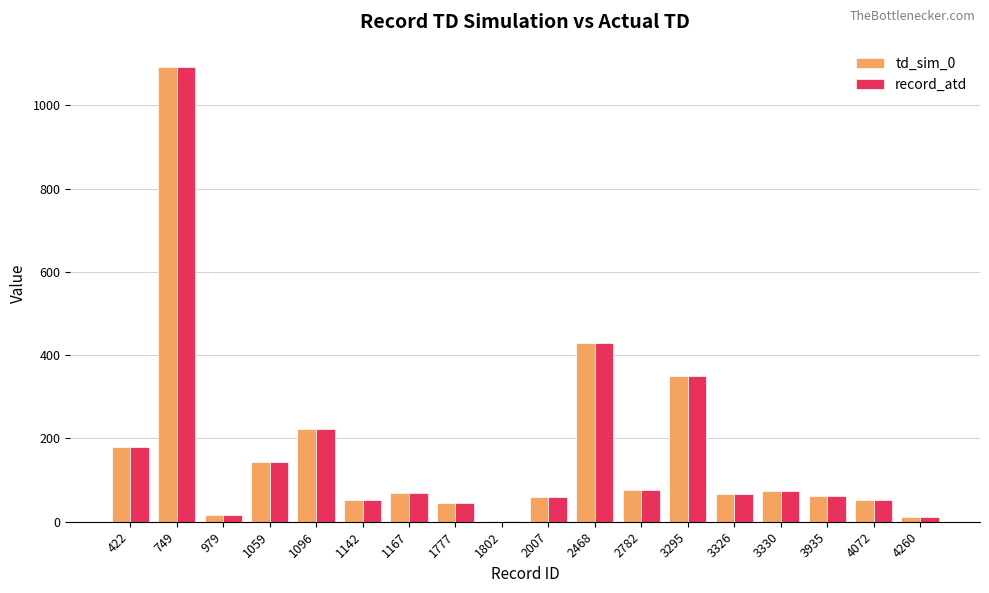

At which label is record_atd closest to 546?

2468